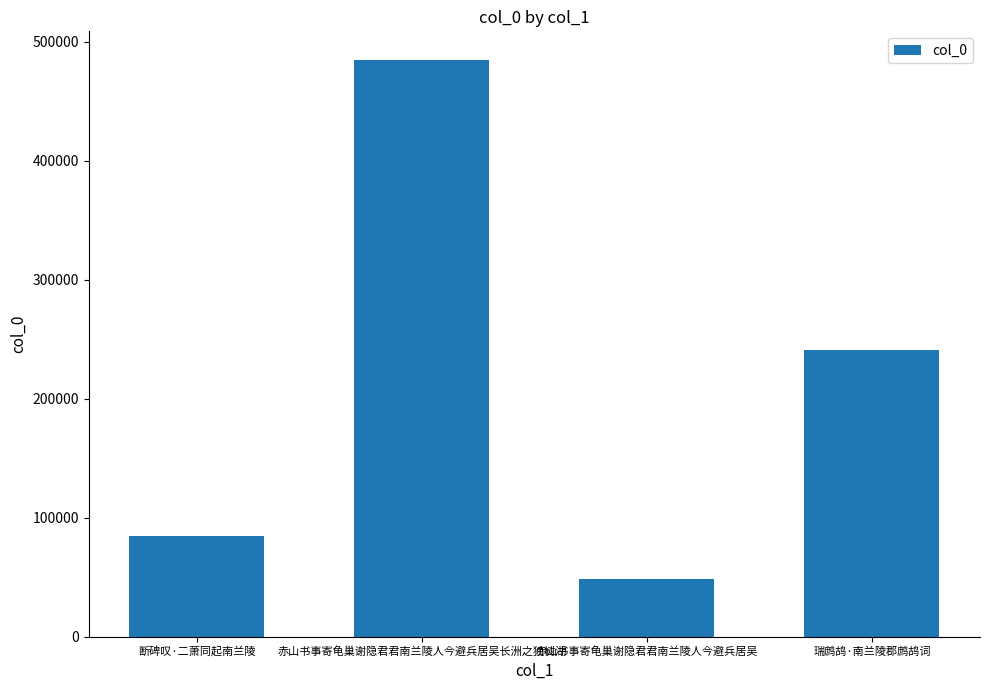

Does the chart contain any negative values?

No